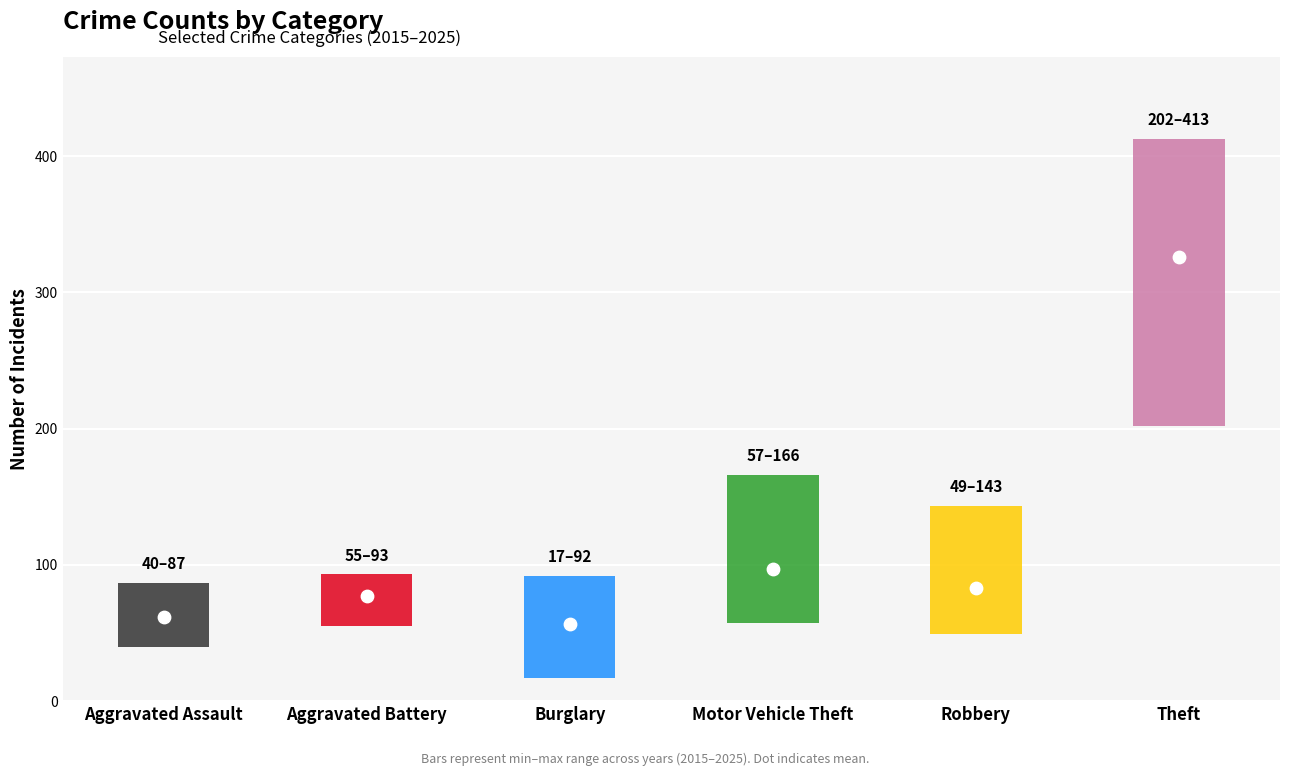

Which series contains the highest Y value?

Theft